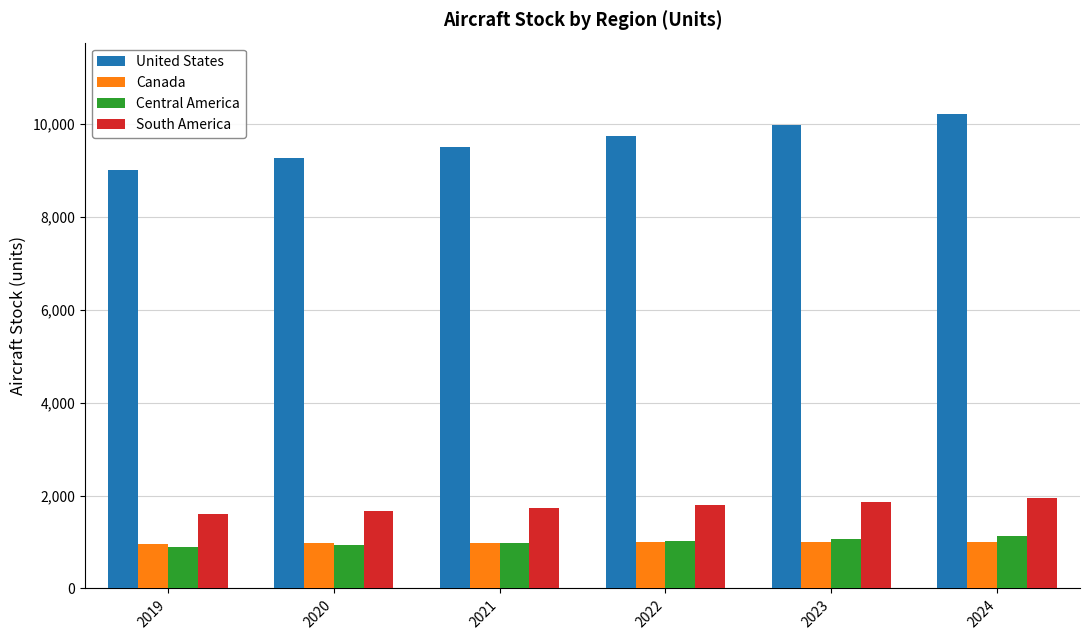

What is the value of the South America bar at the 6th from the left?

1943.8